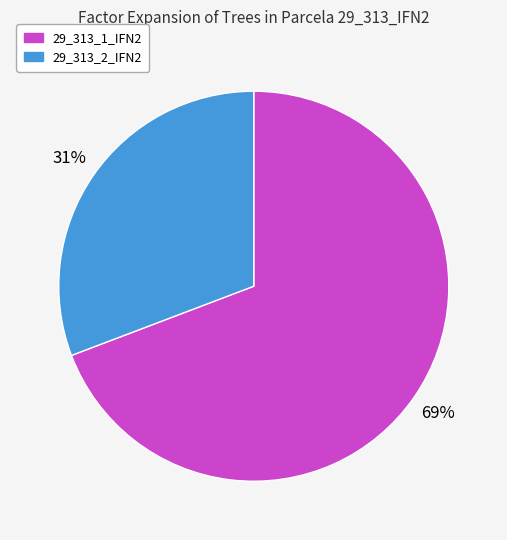

Do 29_313_1_IFN2 and 29_313_2_IFN2 together represent more than half of the pie?

Yes